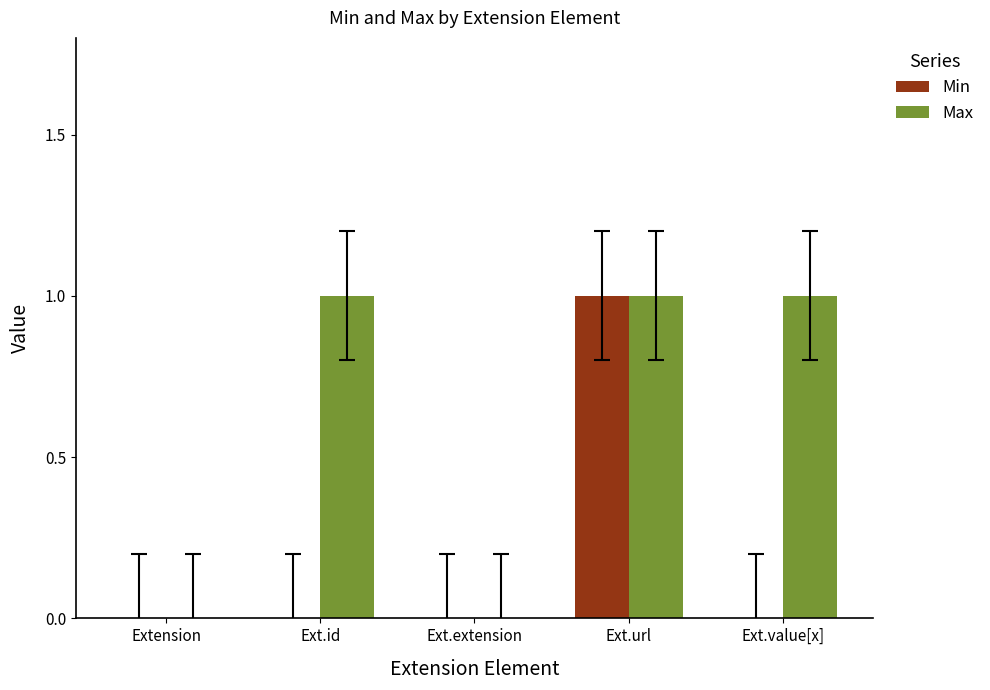

How many series are shown in this chart?

2